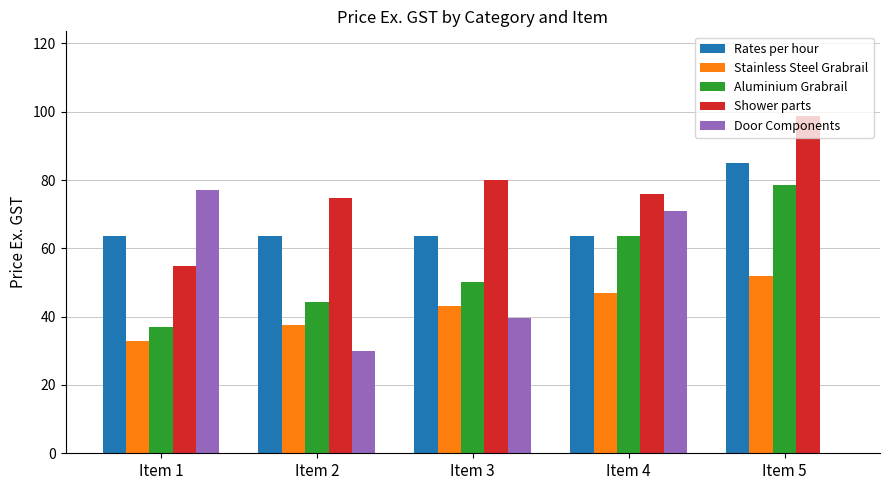

What are all the series names shown in the legend?

Rates per hour, Stainless Steel Grabrail, Aluminium Grabrail, Shower parts, Door Components